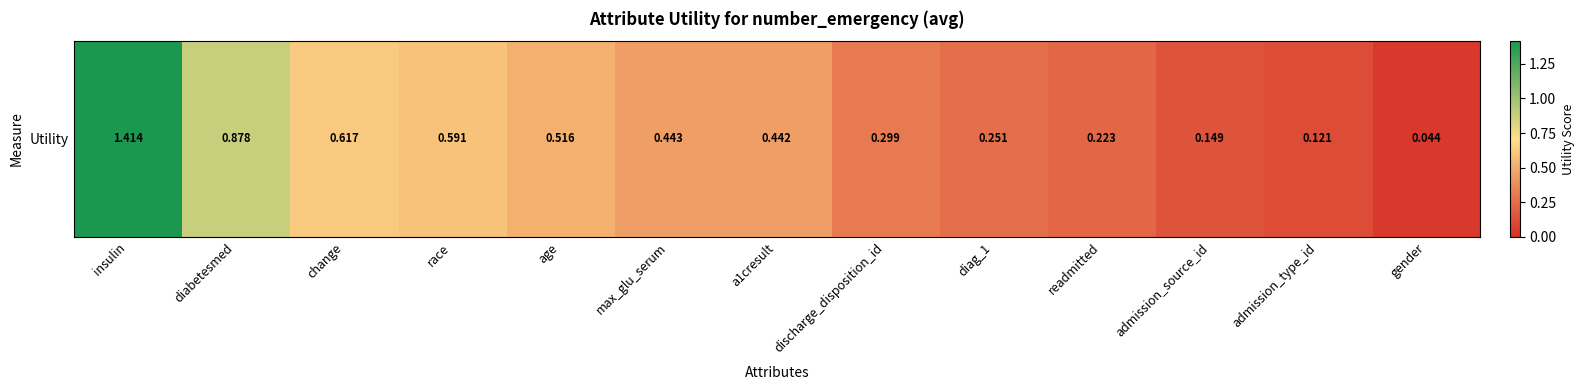

How many series are shown in this chart?

1